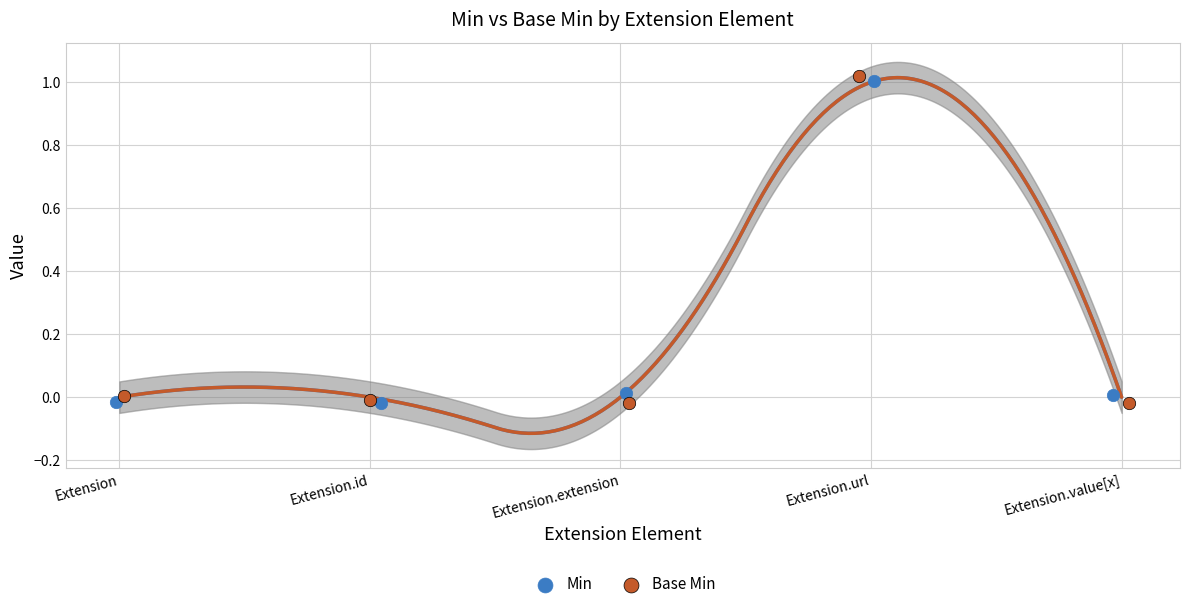

Which series contains the highest Y value?

Base Min